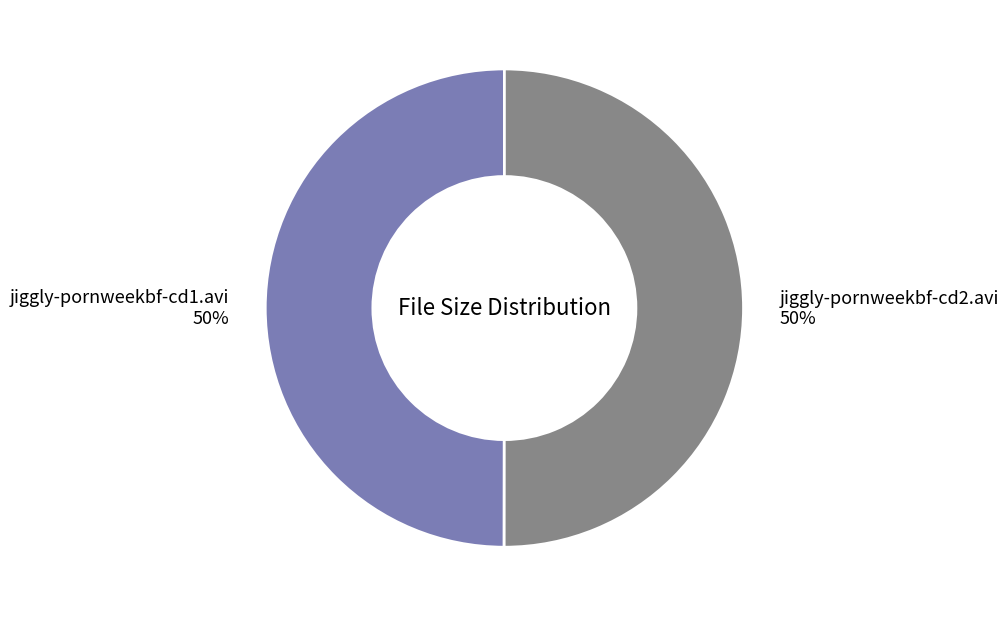

Count the number of slices in the pie.

2